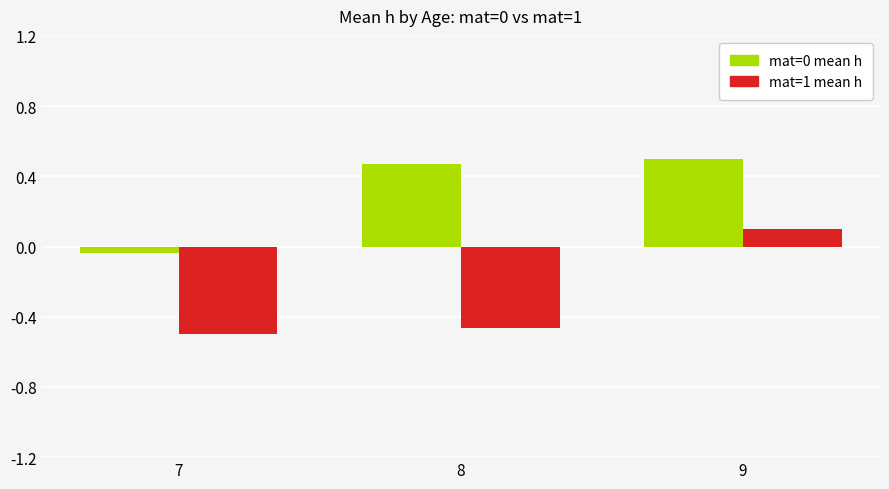

How many mat=1 mean h values are between 0 and 1?

1